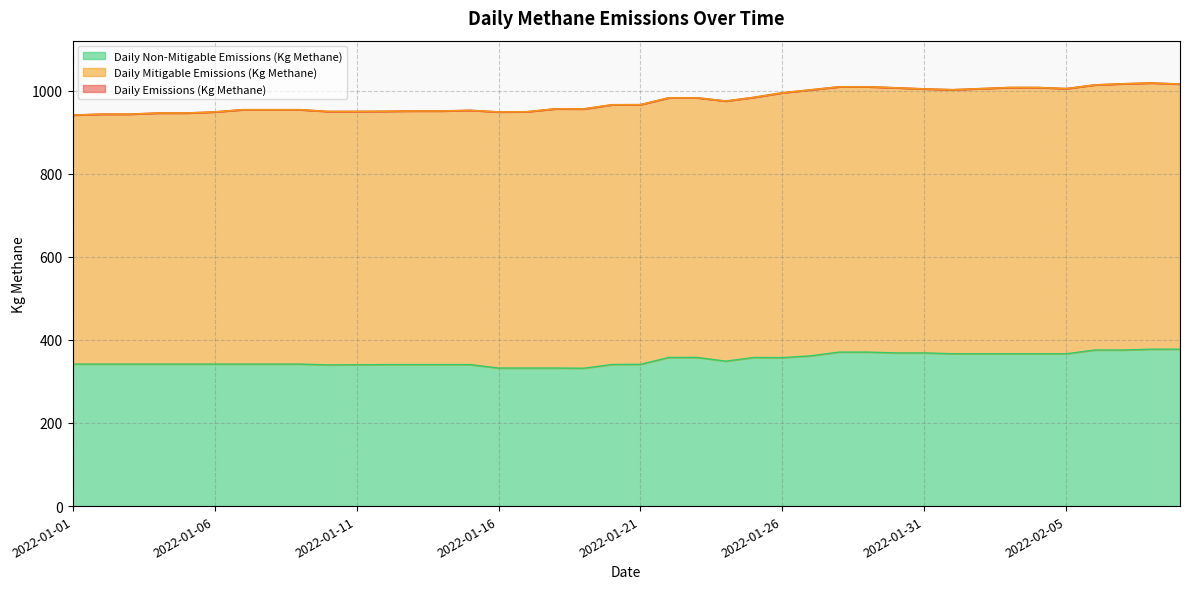

What is the minimum value shown in the chart?

331.7